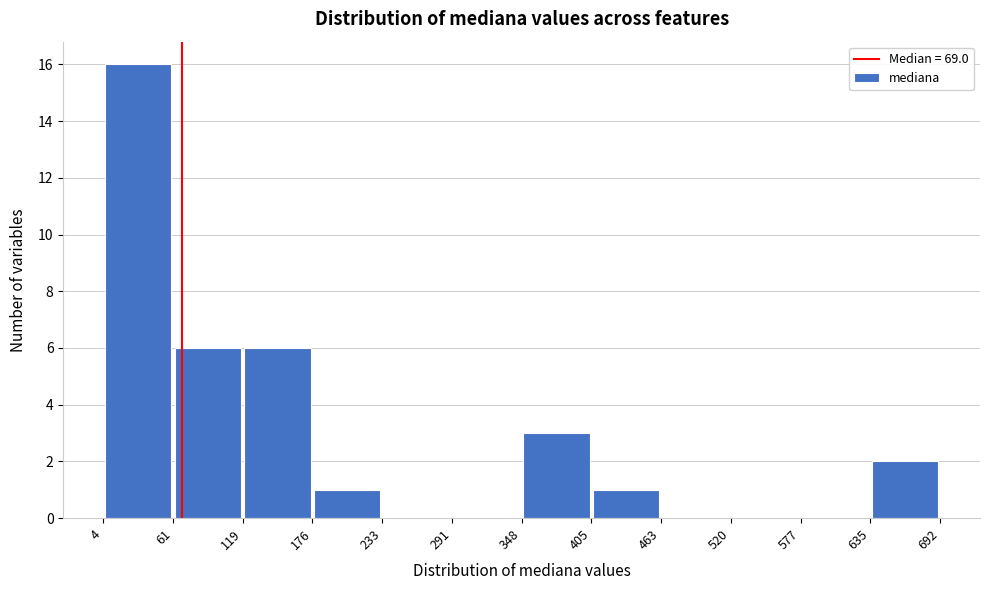

How tall is the bar that spans 4 to 61 on the x-axis? The values are not printed on the chart, so give them approximately, as read against the axis.

16